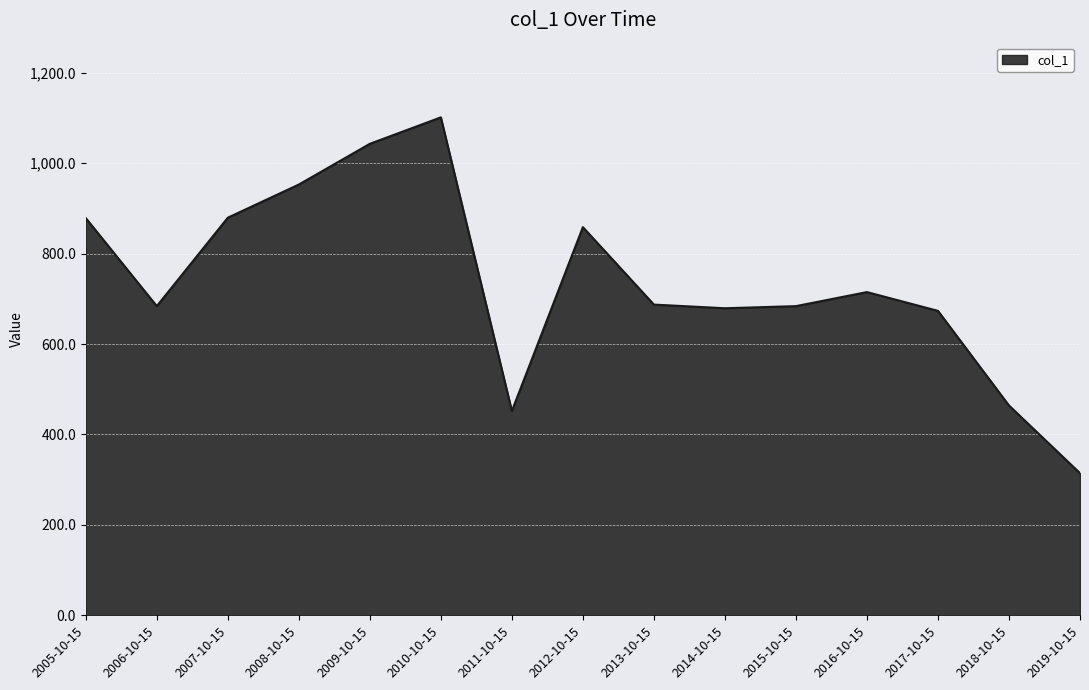

Which has a higher value, 2008-10-15 or 2010-10-15?

2010-10-15